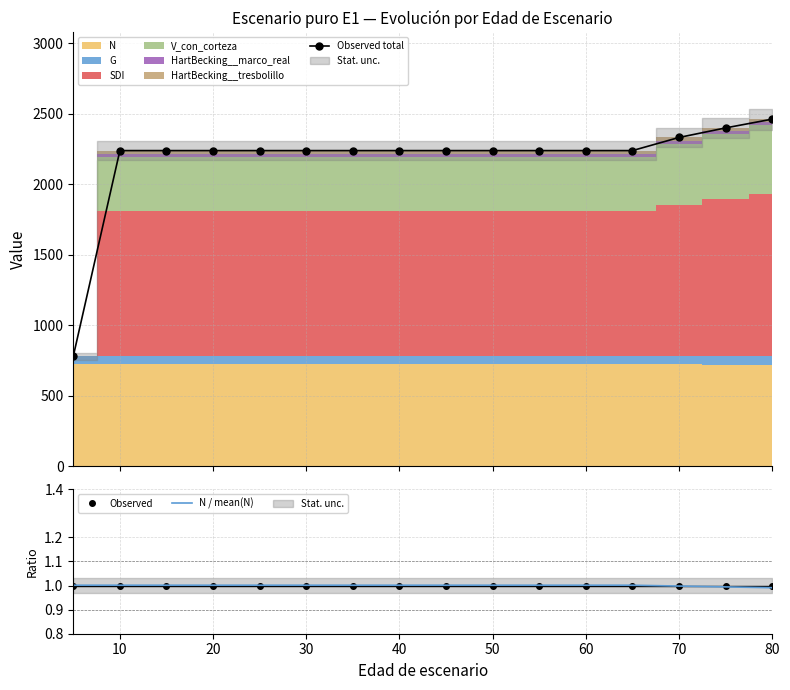

Is it true that N / mean(N) equals 0.4 at 70?

False